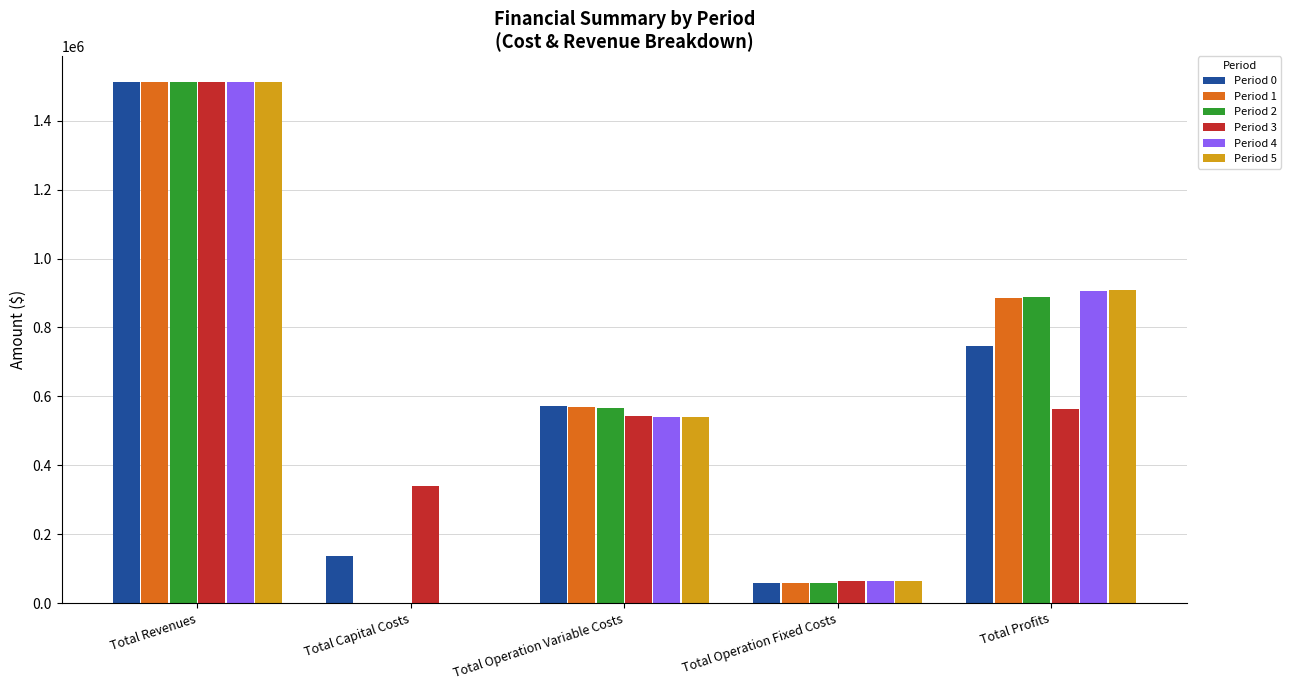

True or false: Period 1 has a value of 1430628.1 at Total Profits.

False